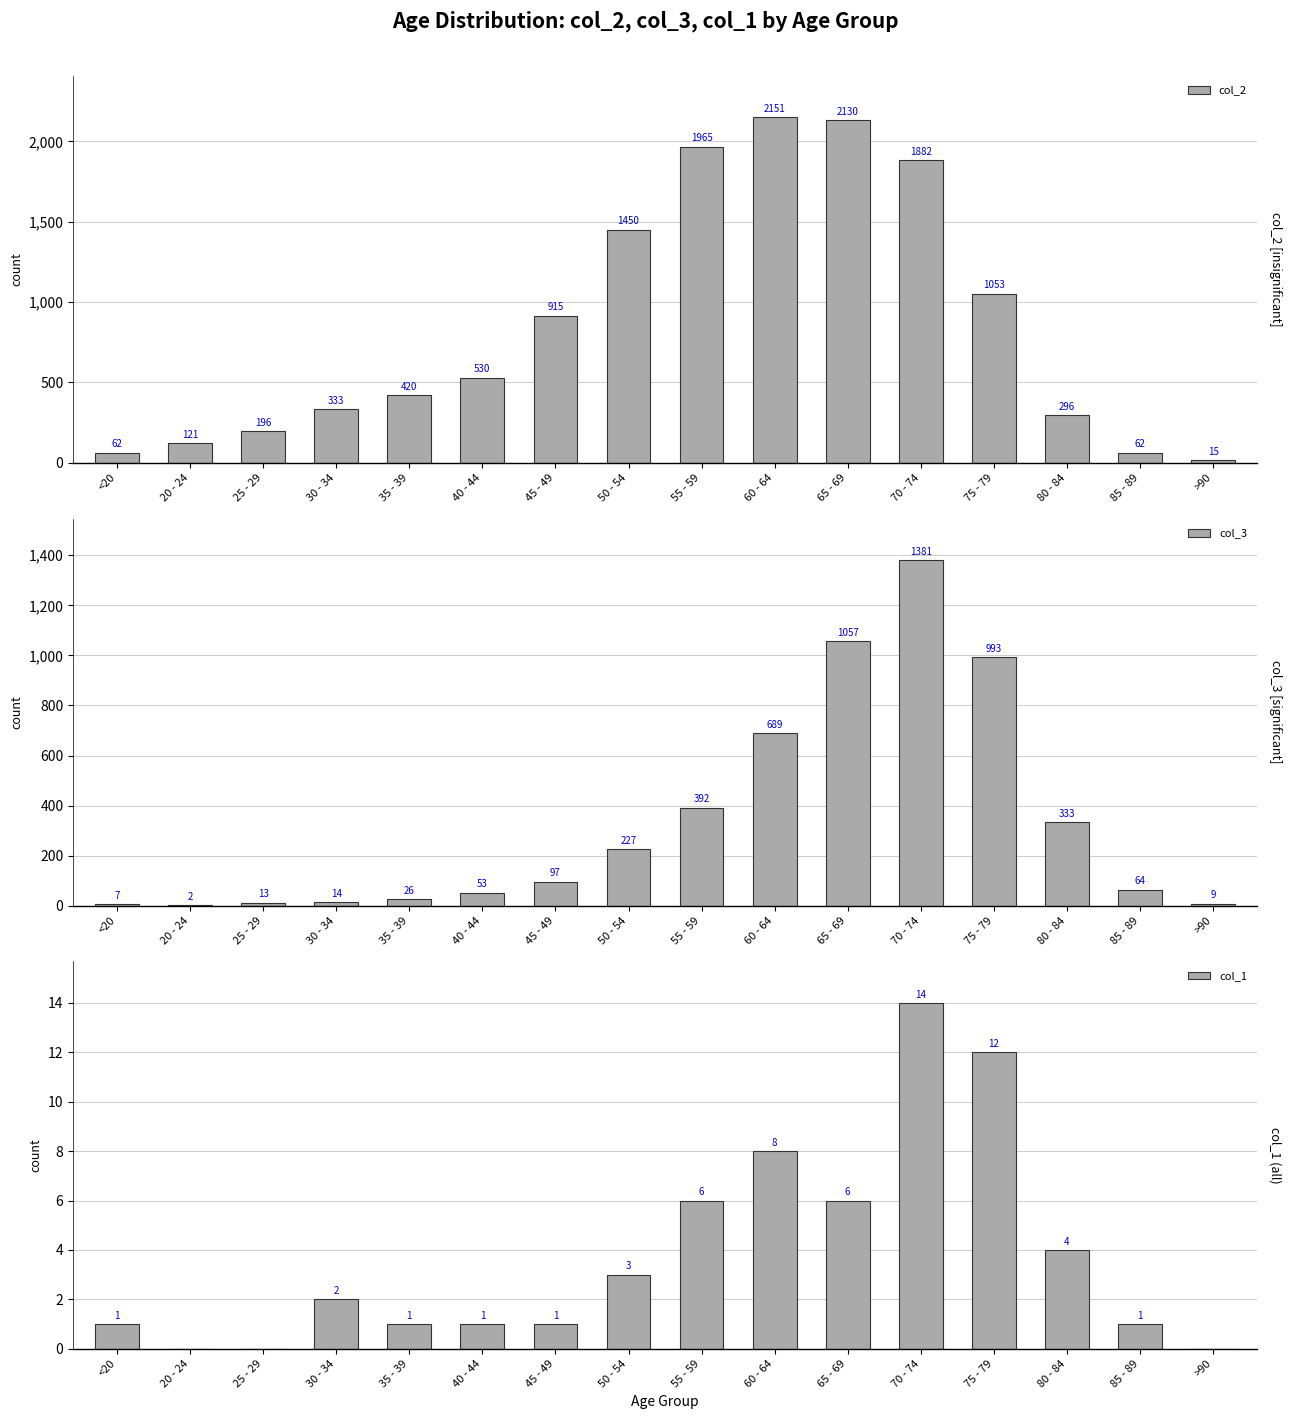

Reading left to right, list all the values displayed in this chart.

col_2: <20=62	20 - 24=121	25 - 29=196	30 - 34=333	35 - 39=420	40 - 44=530	45 - 49=915	50 - 54=1450	55 - 59=1965	60 - 64=2151	65 - 69=2130	70 - 74=1882	75 - 79=1053	80 - 84=296	85 - 89=62	>90=15
col_3: <20=7	20 - 24=2	25 - 29=13	30 - 34=14	35 - 39=26	40 - 44=53	45 - 49=97	50 - 54=227	55 - 59=392	60 - 64=689	65 - 69=1057	70 - 74=1381	75 - 79=993	80 - 84=333	85 - 89=64	>90=9
col_1: <20=1	20 - 24=0	25 - 29=0	30 - 34=2	35 - 39=1	40 - 44=1	45 - 49=1	50 - 54=3	55 - 59=6	60 - 64=8	65 - 69=6	70 - 74=14	75 - 79=12	80 - 84=4	85 - 89=1	>90=0